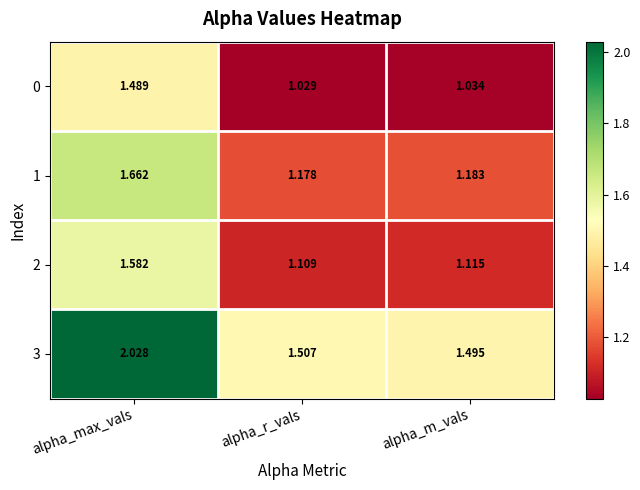

Is the value of 2 at alpha_m_vals greater than the value of 0 at alpha_r_vals?

Yes